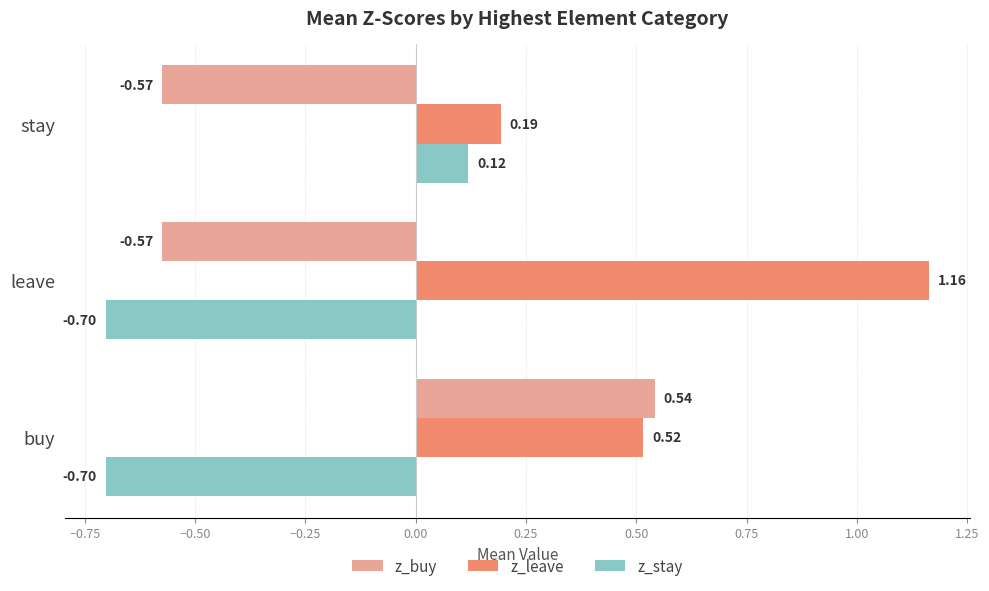

What is the sum of all z_leave values?

1.9